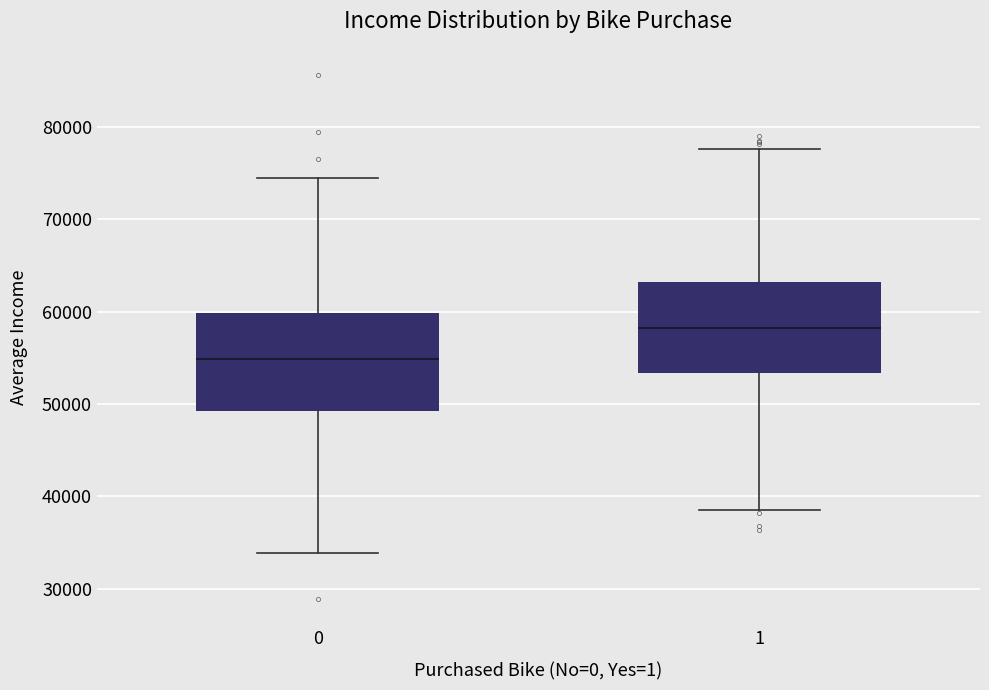

Reading left to right, transcribe this box plot: for each box, give where its median line is, the range the box spans, and where its two whiskers end, as read against the y-axis. The values are not printed on the chart, so give them approximately, as read against the axis.

0: median 55000, box 49000 to 60000, whiskers 34000 to 75000
1: median 58000, box 53000 to 63000, whiskers 39000 to 78000